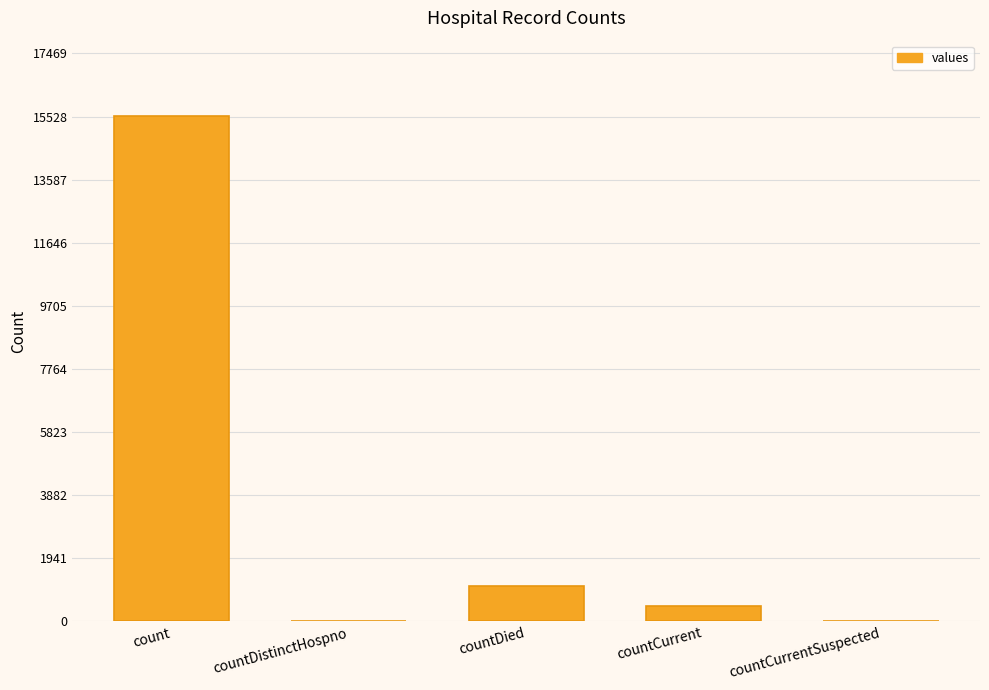

Approximately how many times larger is the value at countDied compared to count?

0.1